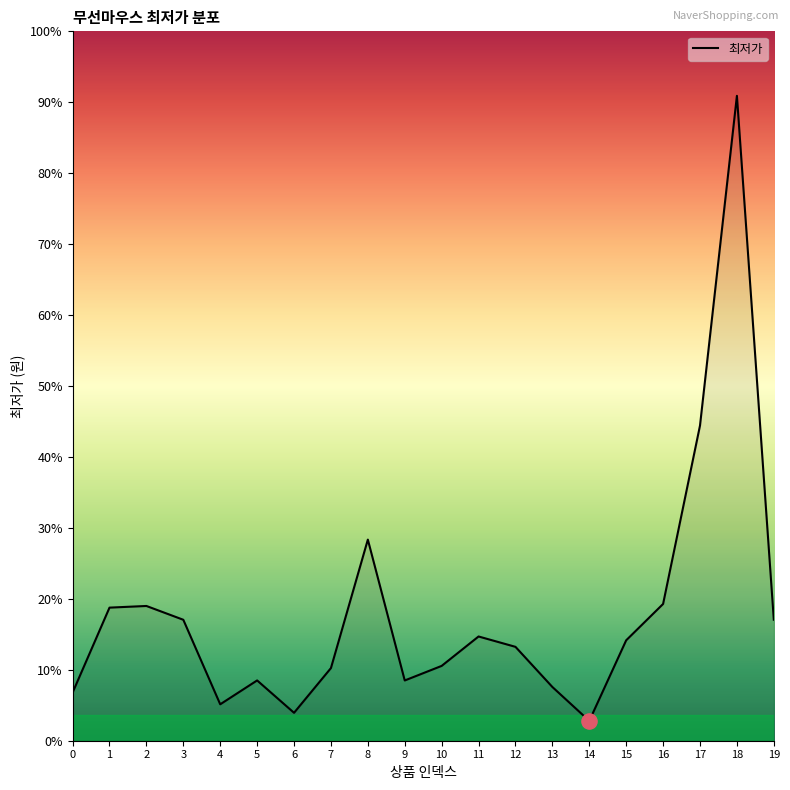

What is the change in value from 9 to 18?

+144480